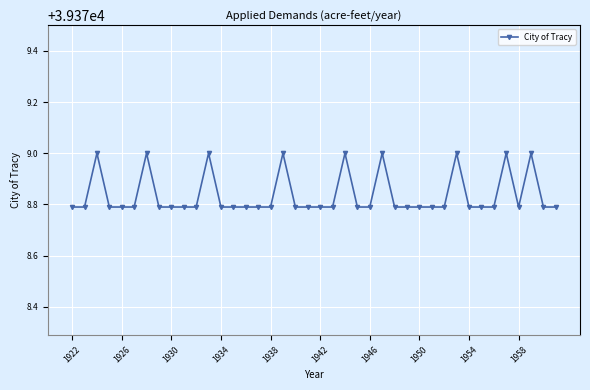

What is the maximum value shown in the chart?

39379.0